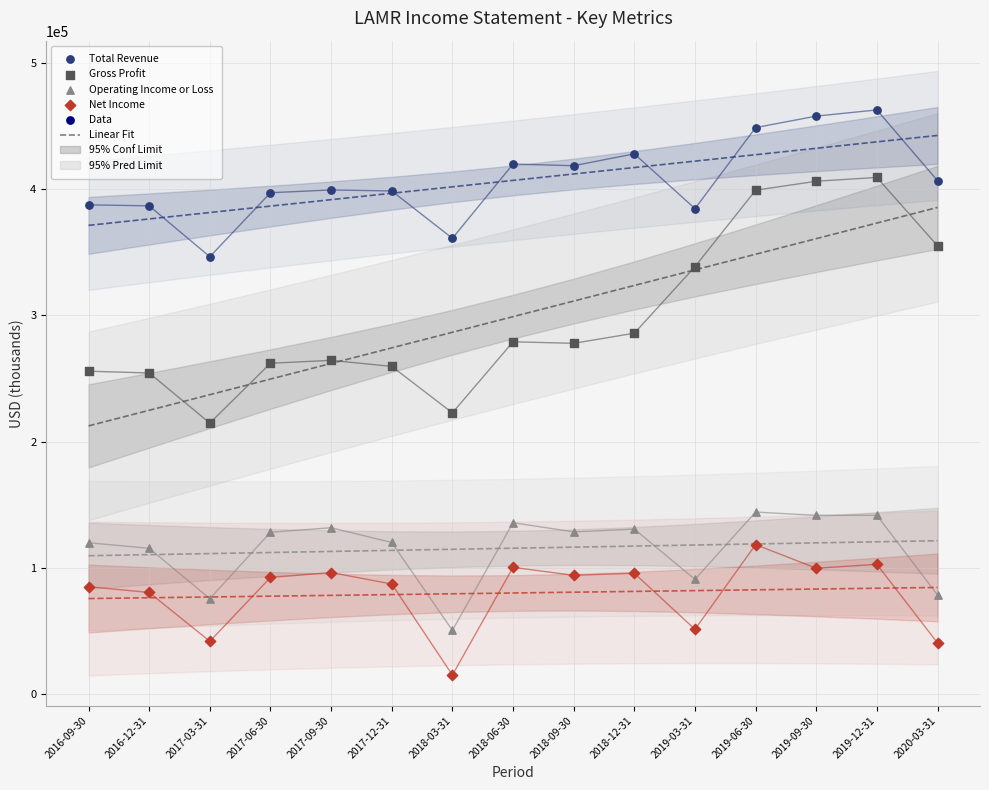

Which series contains the lowest Y value?

Net Income